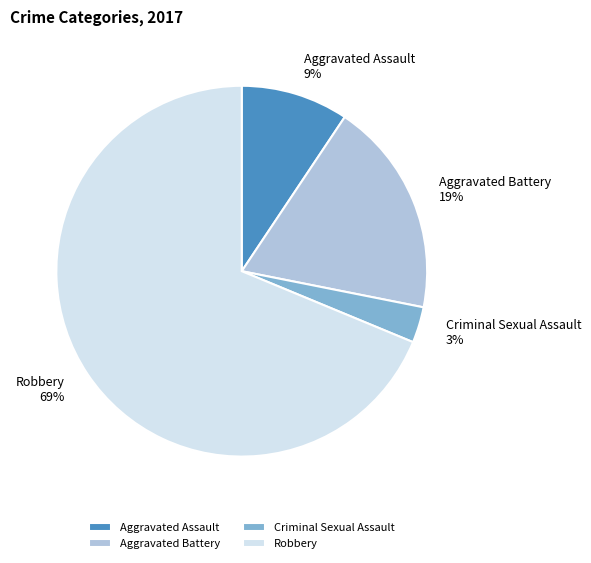

Rank the categories by value from highest to lowest.

Robbery, Aggravated Battery, Aggravated Assault, Criminal Sexual Assault